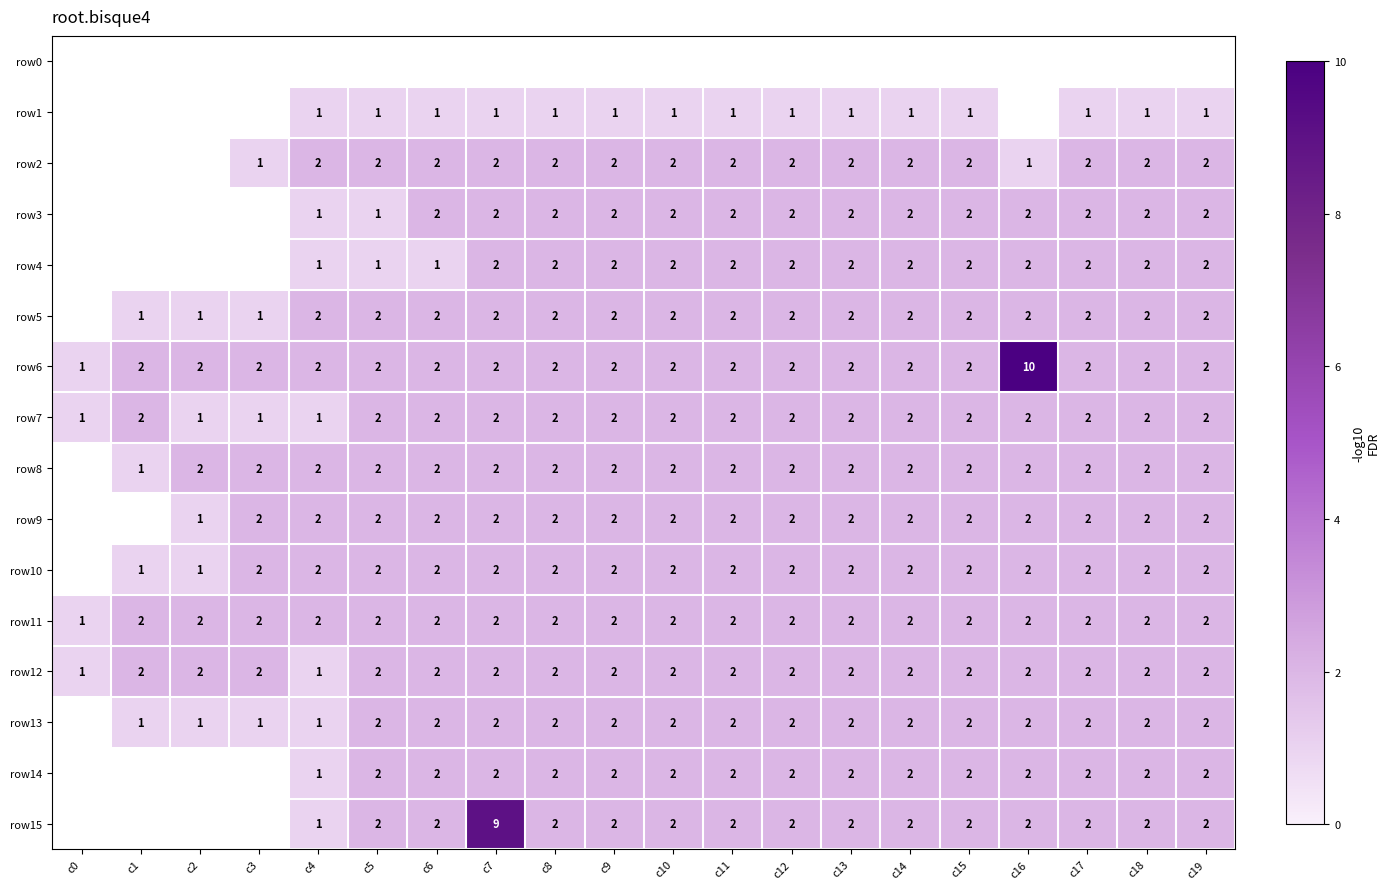

At which label is row11 closest to 1?

c0